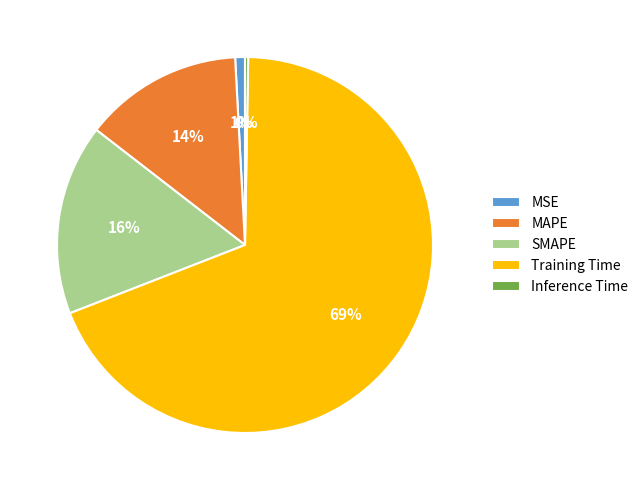

The Training Time slice represents 69% of the pie. True or false?

True